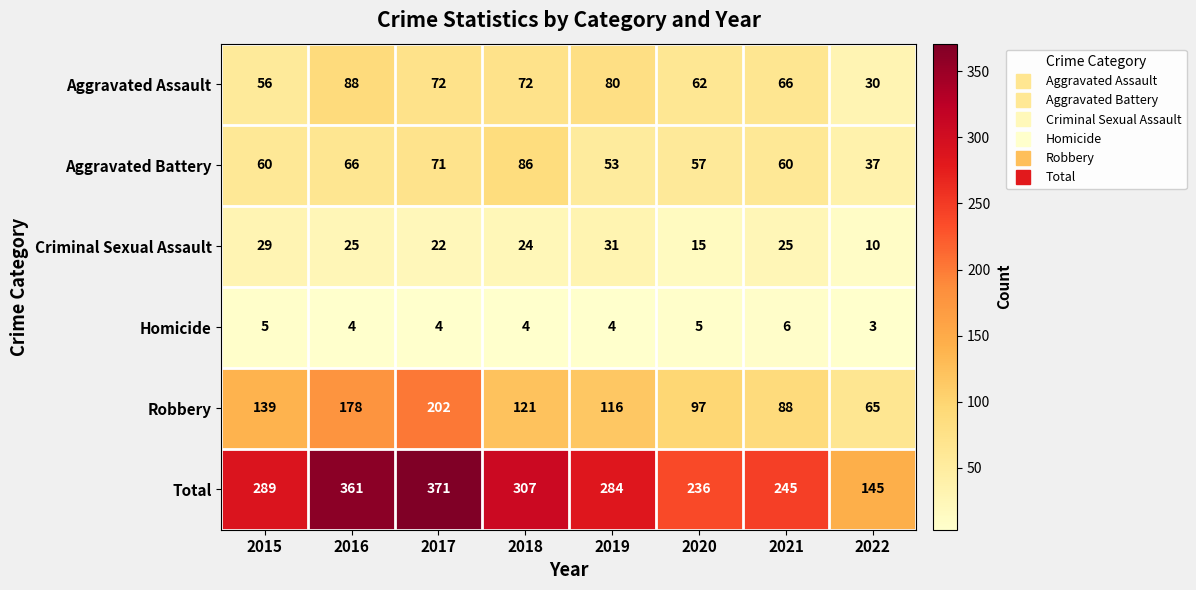

Count the number of categories in the chart.

8